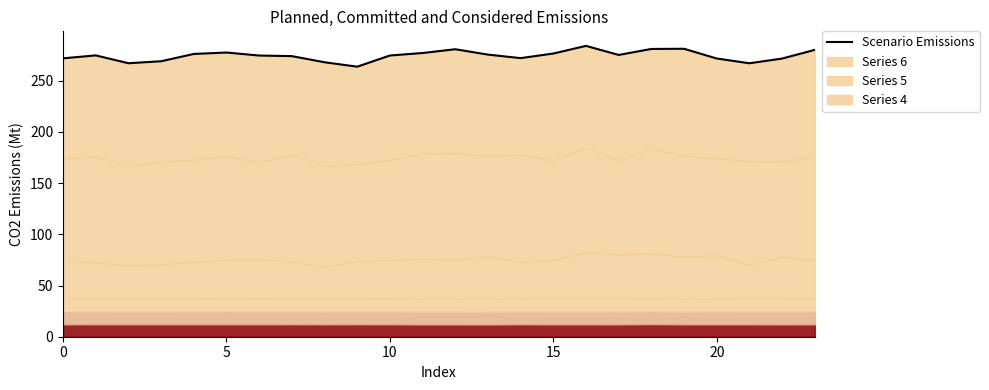

Which label corresponds to the smallest value in the chart?

9